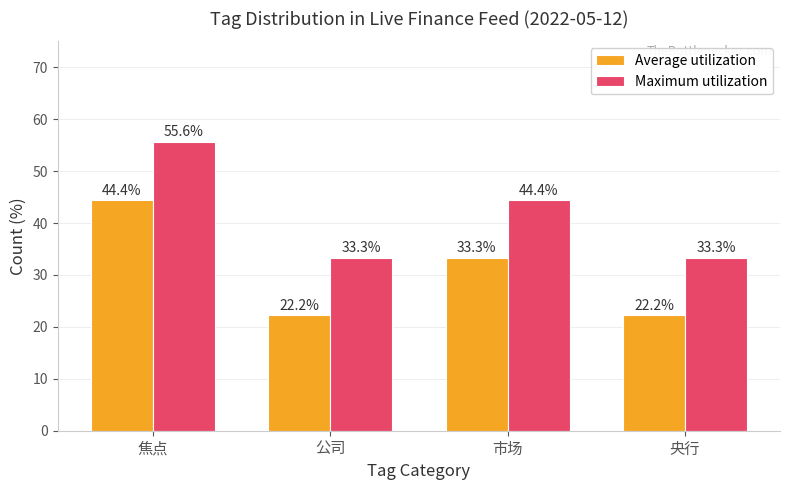

The Average utilization series shows 9.5 at 公司. True or false?

False